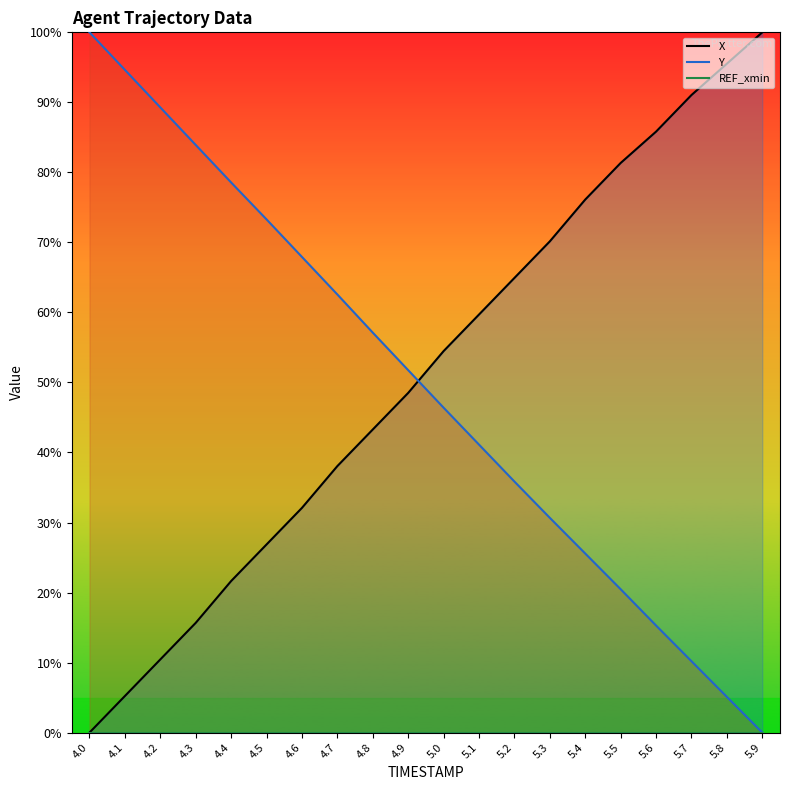

Between 5.3 and 5.5, which series saw the biggest shift?

X